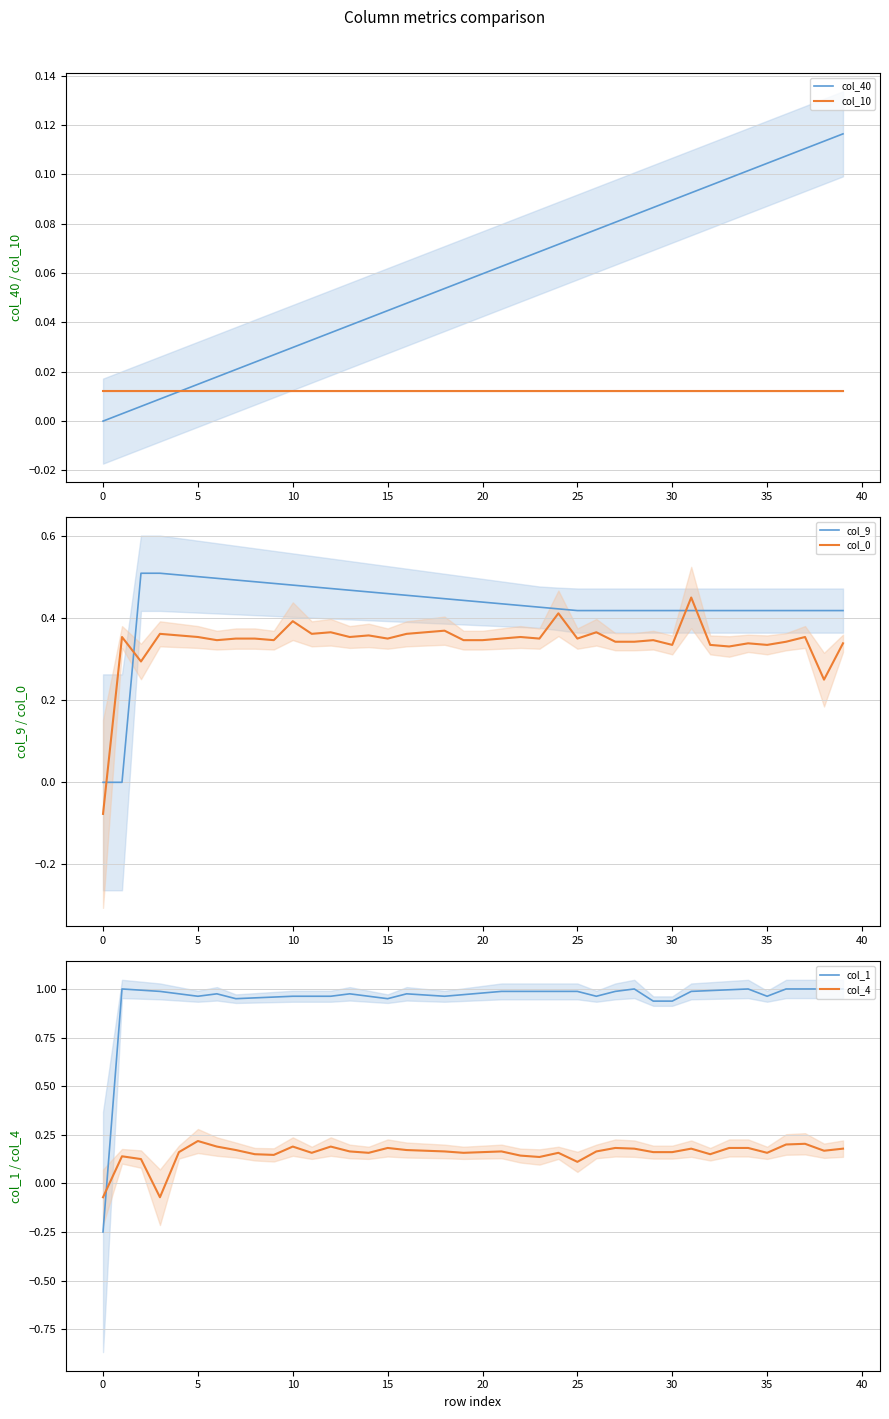

Rank the series at 36 from lowest to highest value.

col_10, col_40, col_4, col_0, col_9, col_1